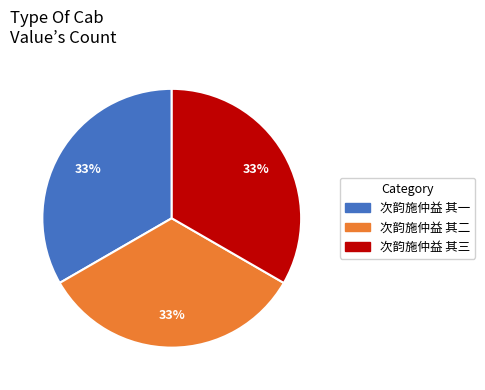

Is there any slice that represents more than half of the pie?

No